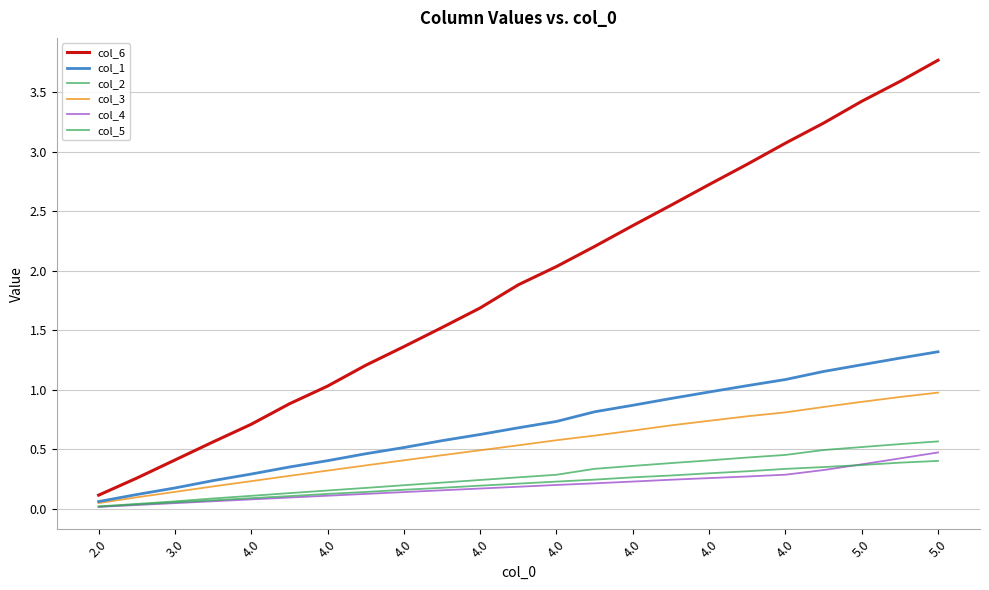

How many categories are shown in the chart?

23